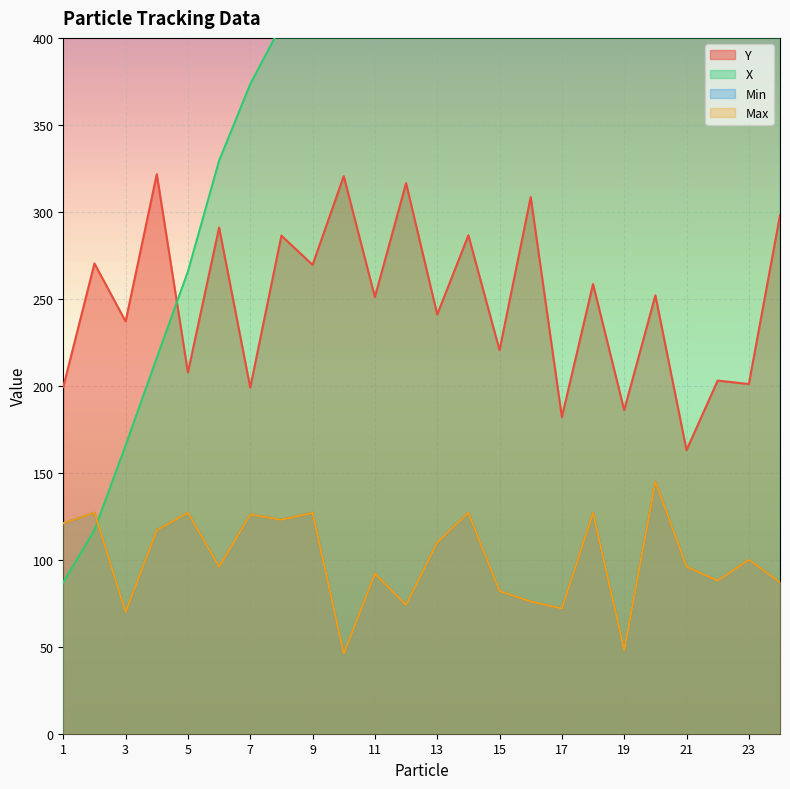

Reading right to left, list all the values displayed in this chart.

Y: 298.0	201.0	203.0	163.0	252.0	186.0	258.5	182.0	308.5	220.5	286.5	241.0	316.5	251.0	320.5	269.5	286.3	199.0	291.0	207.7	321.7	237.0	270.3	199.3
X: 1283.0	1253.0	1140.0	1099.0	1065.0	999.0	926.5	891.0	853.5	808.5	730.5	711.0	621.0	572.5	513.0	494.5	407.3	373.3	329.3	265.7	216.0	165.7	117.0	87.0
Min: 87.0	100.0	88.0	96.0	145.0	48.0	127.0	72.0	76.0	82.0	127.0	110.0	74.0	92.0	46.0	127.0	123.0	126.0	96.0	127.0	117.0	70.0	127.0	121.0
Max: 87.0	100.0	88.0	96.0	145.0	48.0	127.0	72.0	76.0	82.0	127.0	110.0	74.0	92.0	46.0	127.0	123.0	126.0	96.0	127.0	117.0	70.0	127.0	121.0